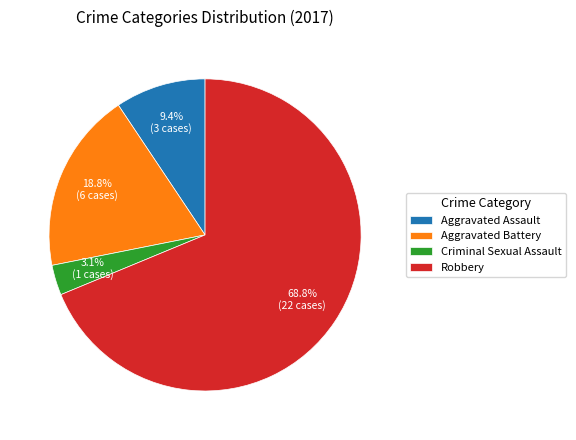

Is there a majority slice in this chart?

Yes